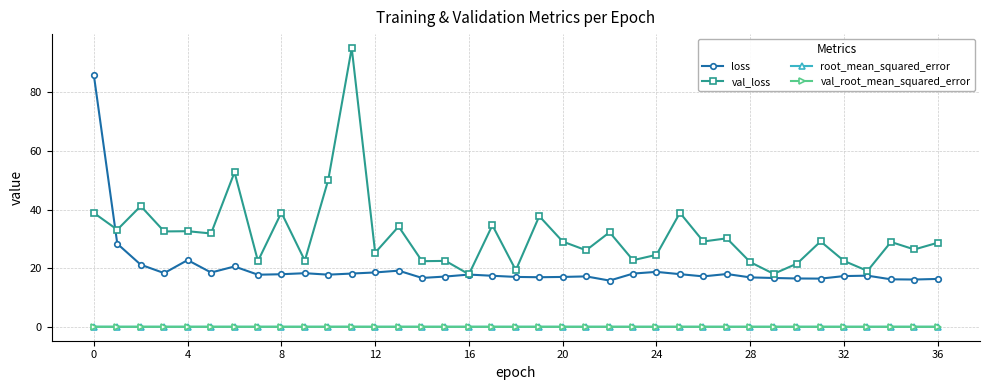

True or false: root_mean_squared_error has more than 2 points higher than both neighbors.

True